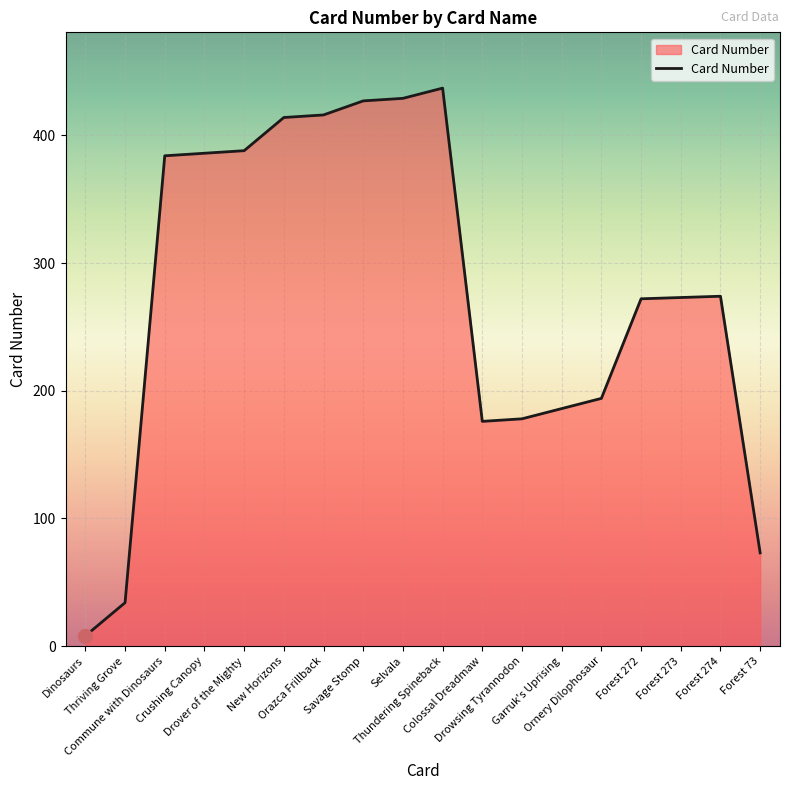

Is it true that the value at Forest 272 is 78?

False